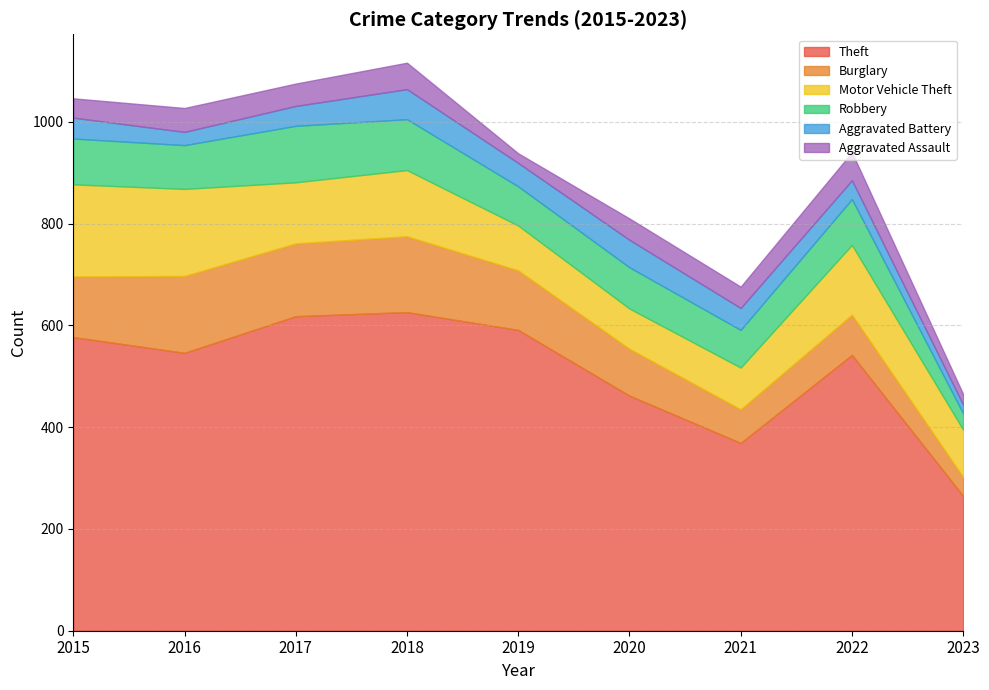

Which category has the highest value across all series?

2018